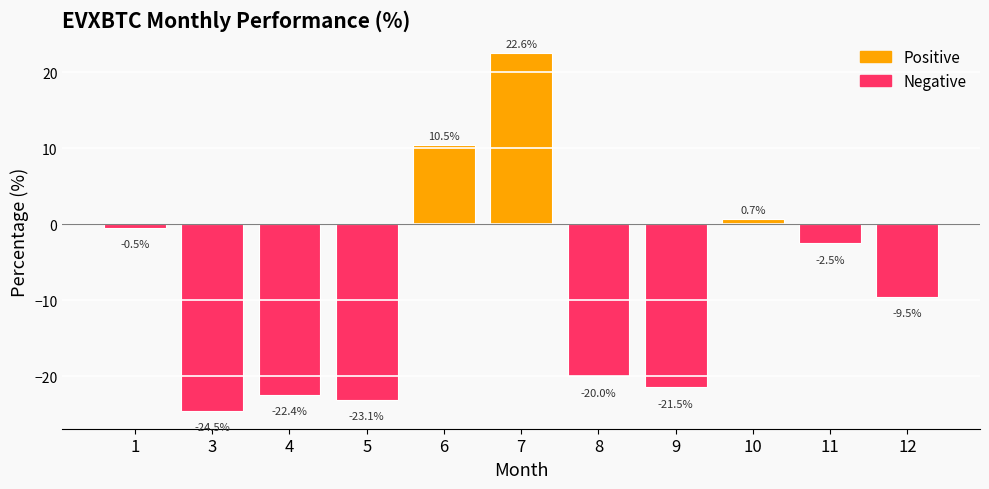

Where is the data nearest to the value 0?

1